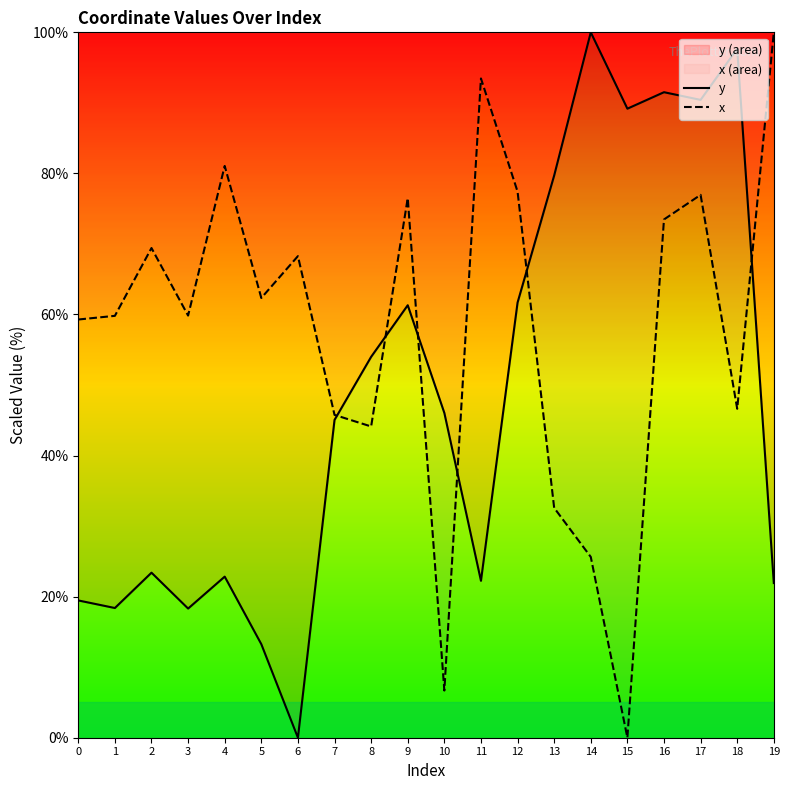

Reading right to left, extract all data points from this chart.

y: 19=21.9	18=97.7	17=90.4	16=91.5	15=89.2	14=100.0	13=79.7	12=61.7	11=22.2	10=46.0	9=61.3	8=54.0	7=45.1	6=0.0	5=13.3	4=22.8	3=18.3	2=23.4	1=18.4	0=19.5
x: 19=100.0	18=46.6	17=77.0	16=73.5	15=0.0	14=25.6	13=32.6	12=77.4	11=93.5	10=6.7	9=76.5	8=44.1	7=45.8	6=68.3	5=62.3	4=81.1	3=59.8	2=69.4	1=59.8	0=59.3